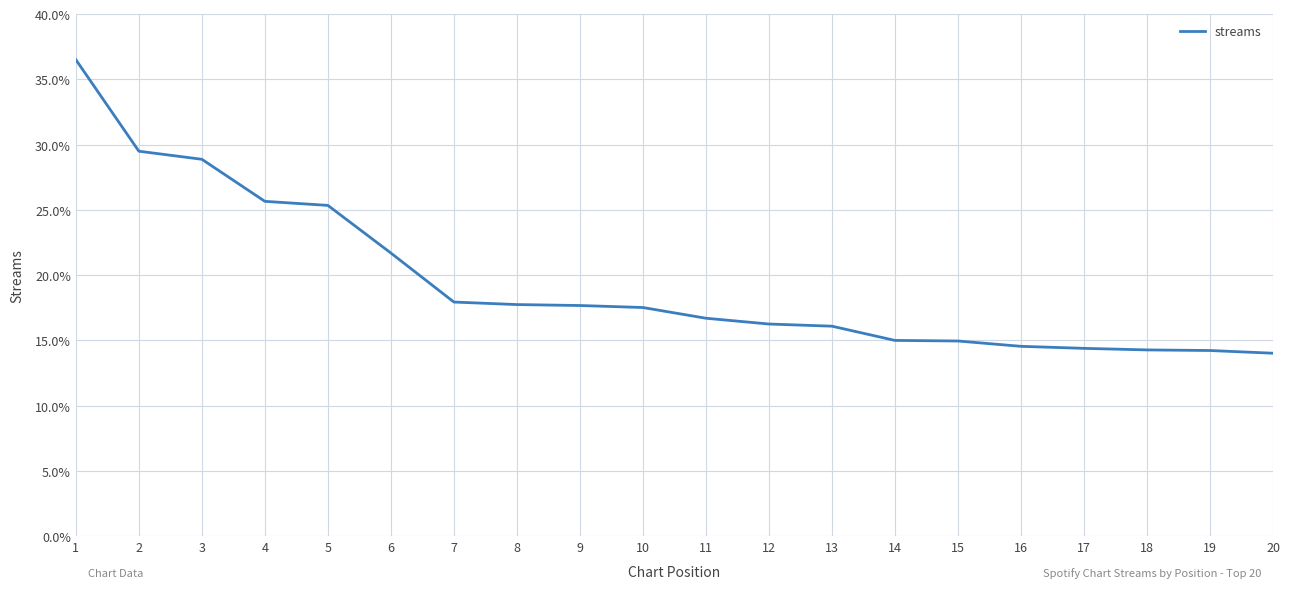

Is it true that the value at 9 is 24.2?

False